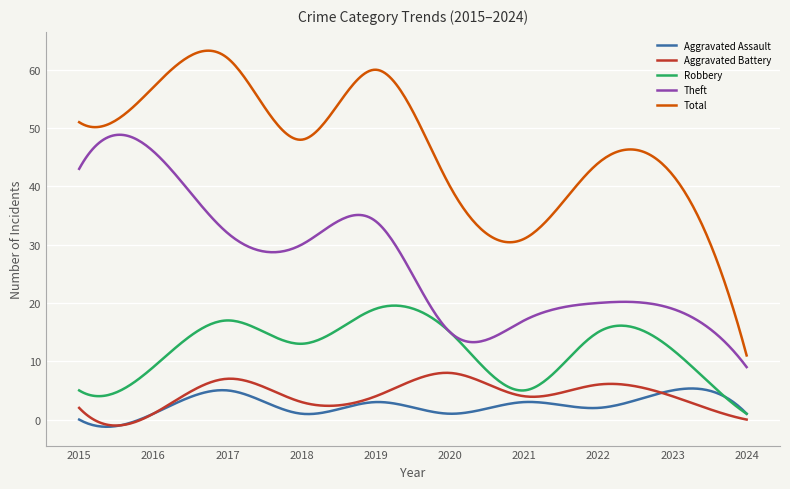

In Theft, how many points are lower than both neighbors (excluding endpoints)?

2